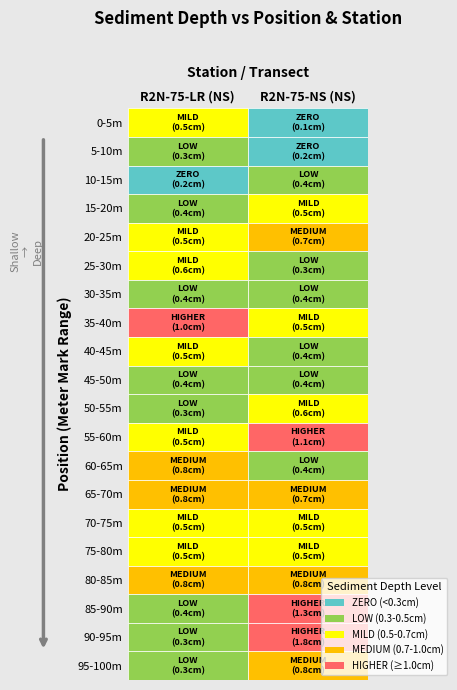

Is the value of R2N-75-LR at 11 greater than the value of R2N-75-NS at 3?

No